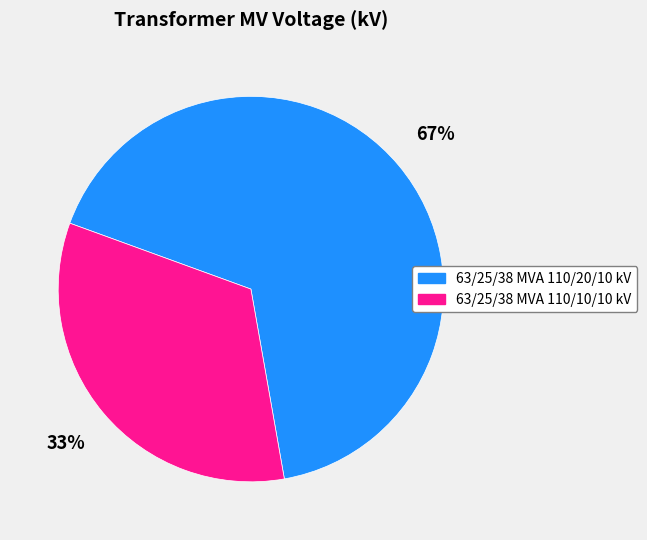

Rank the categories by value from highest to lowest.

63/25/38 MVA 110/20/10 kV, 63/25/38 MVA 110/10/10 kV